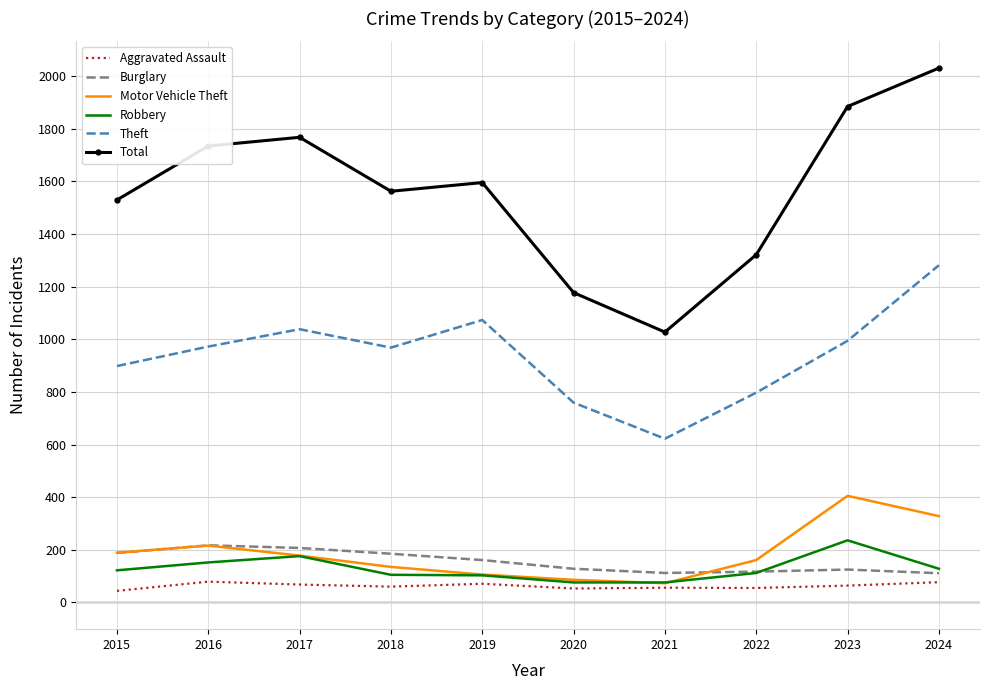

True or false: Motor Vehicle Theft and Total intersect in this chart.

False